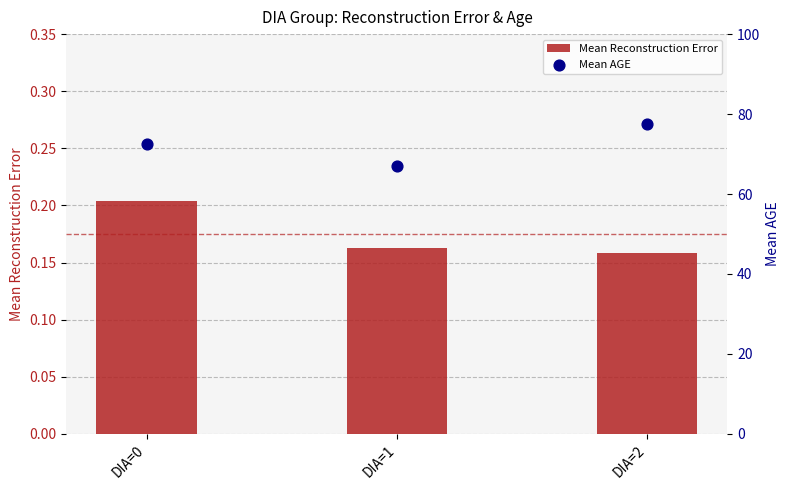

At how many categories does at least one series exceed 67?

2